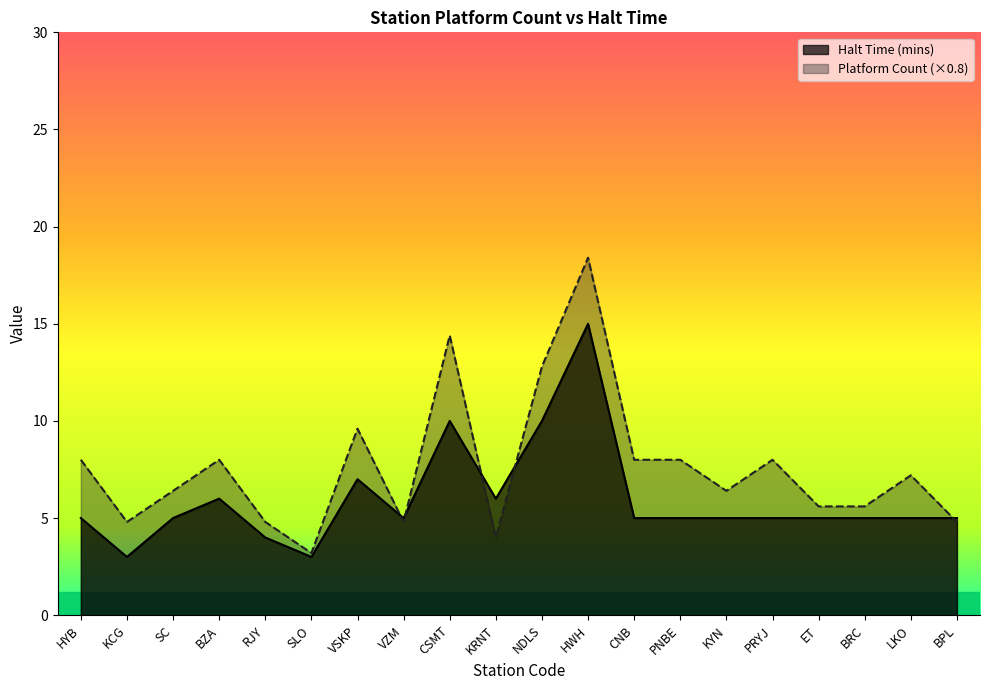

Which series has the widest spread of values?

Platform Count (×0.8)